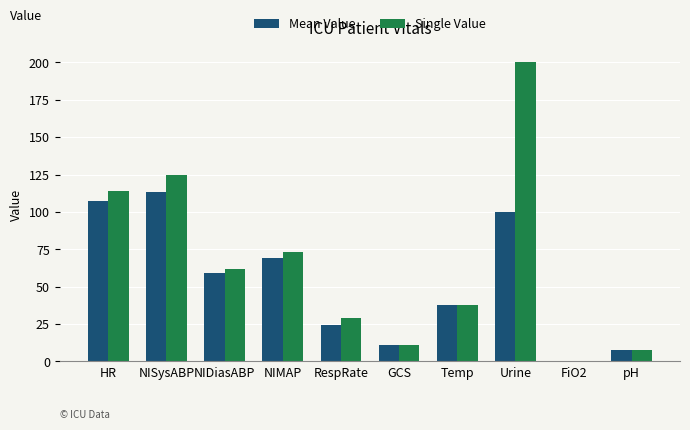

The value of Single Value at Urine is 139.5. True or false?

False